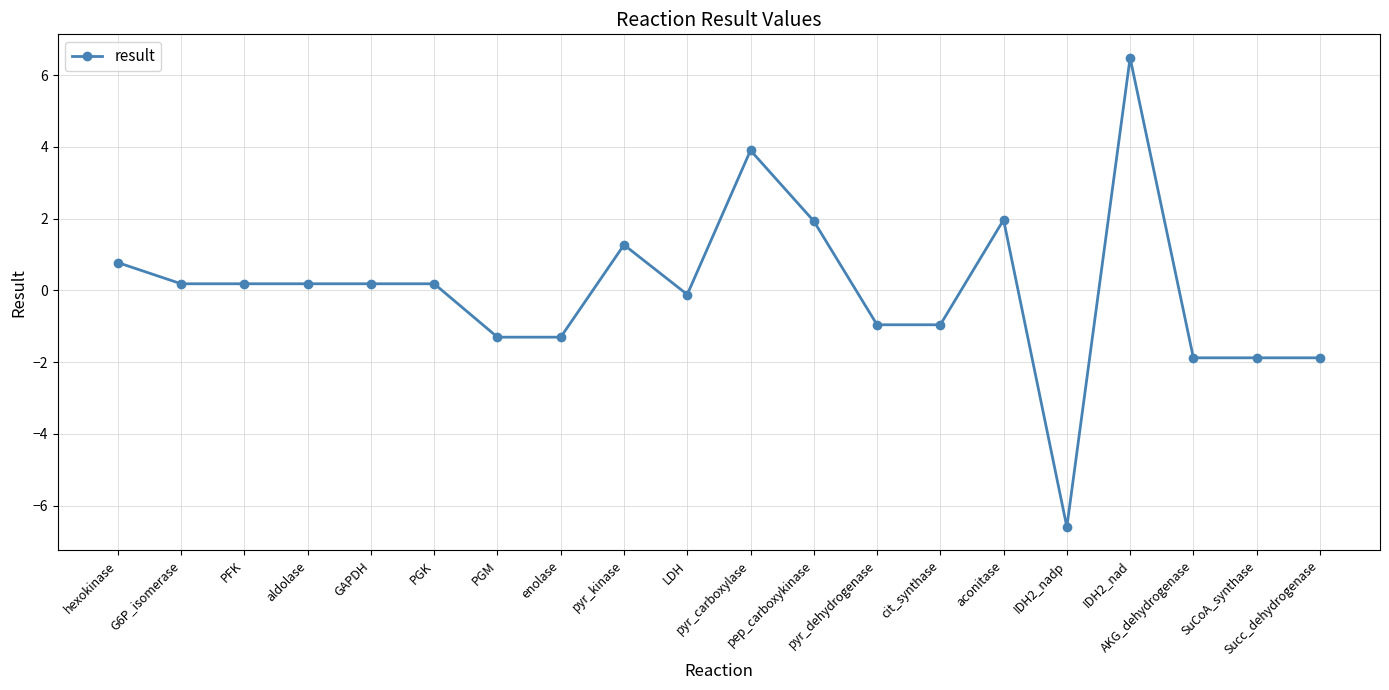

What is the label of the 15th point from the right?

PGK